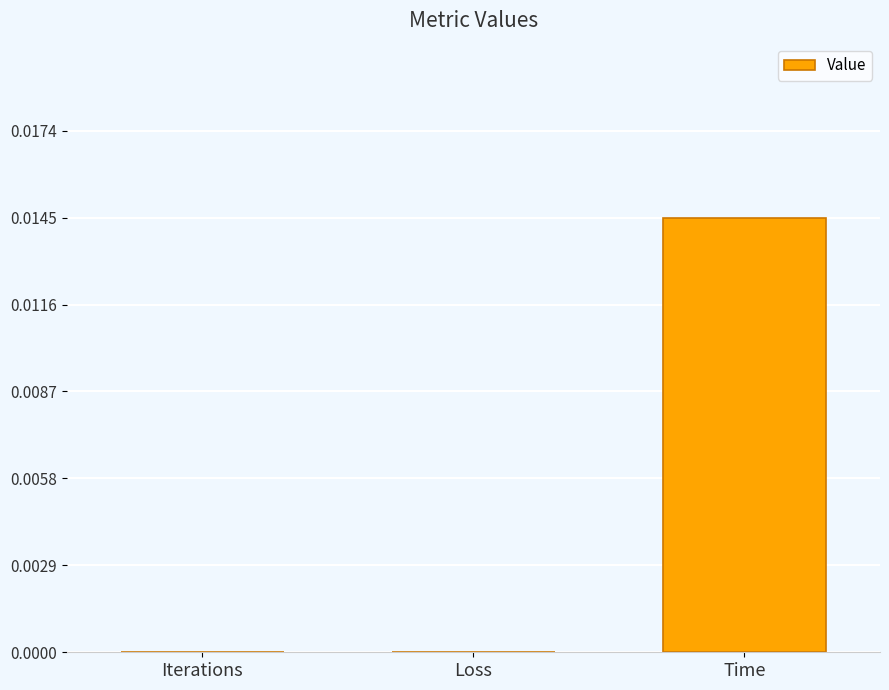

Which has a higher value, Iterations or Time?

Time